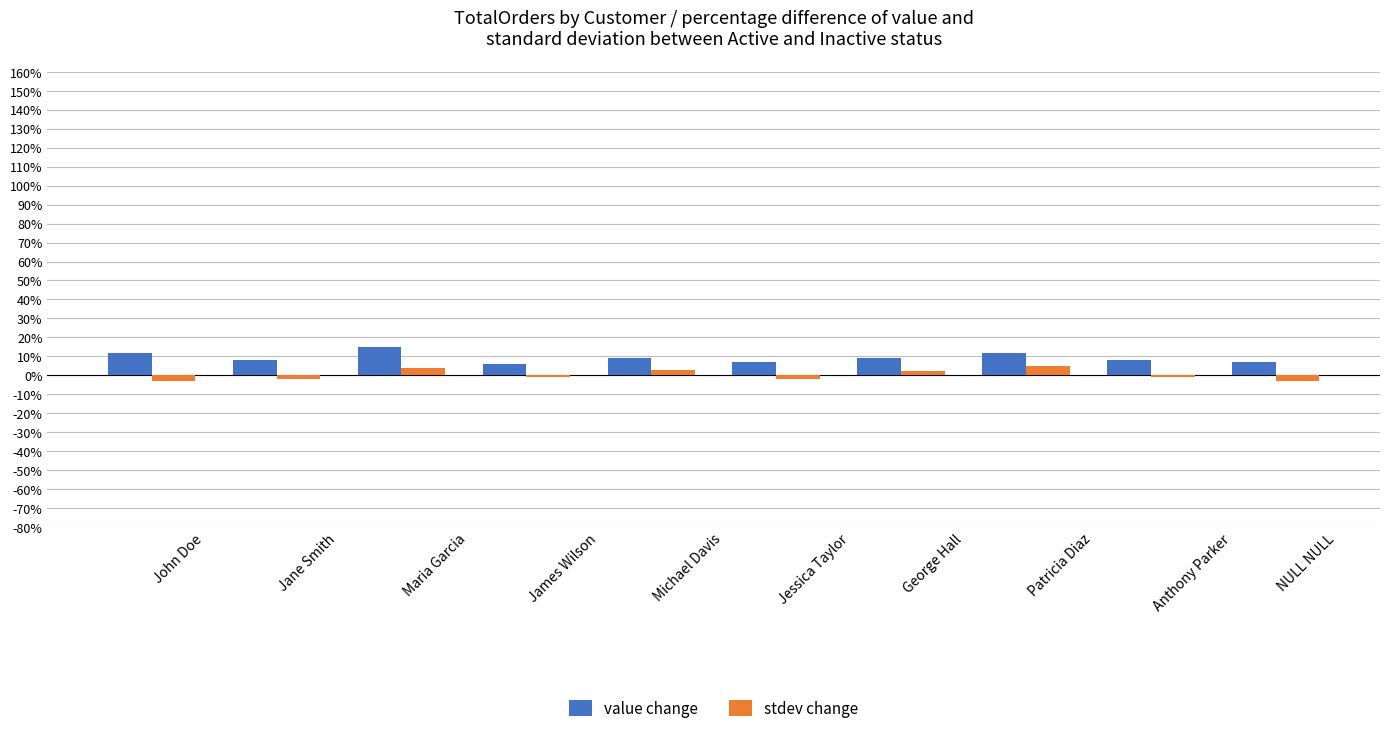

The value of value change at NULL NULL is 7. True or false?

True